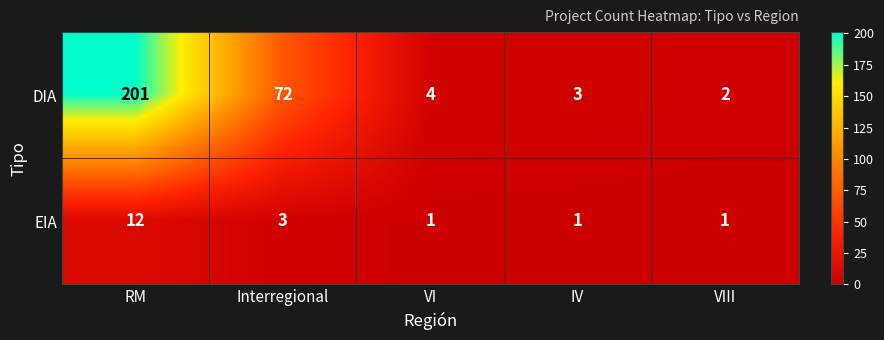

At which label does DIA first exceed 4?

RM